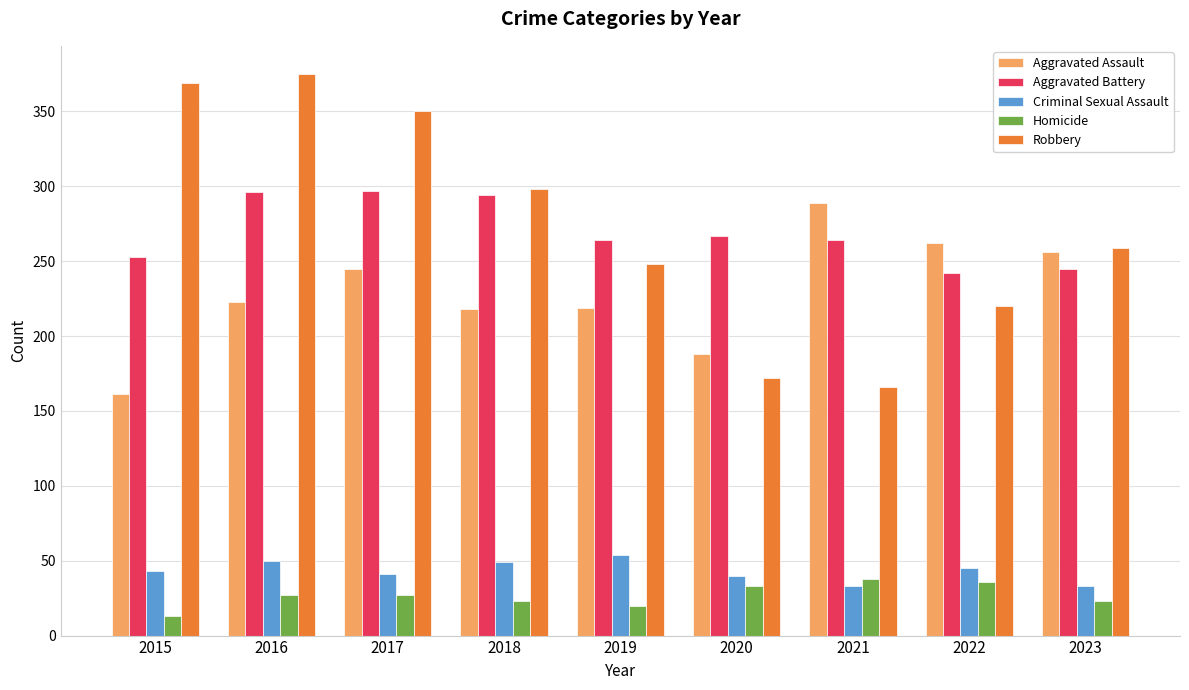

What is the value of the Aggravated Assault bar at the 1st from the left?

161